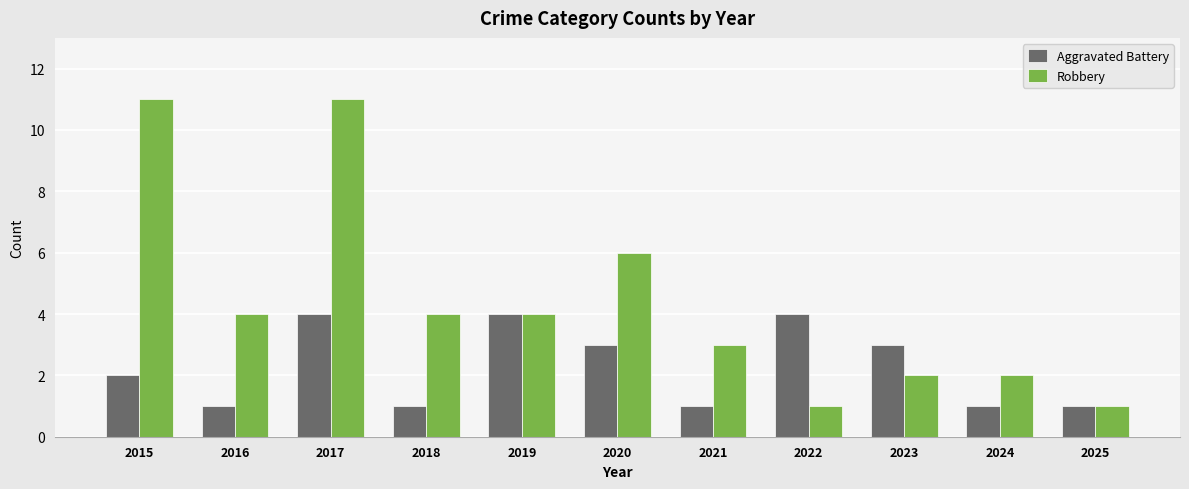

Rank the series by their maximum value, from lowest to highest.

Aggravated Battery, Robbery